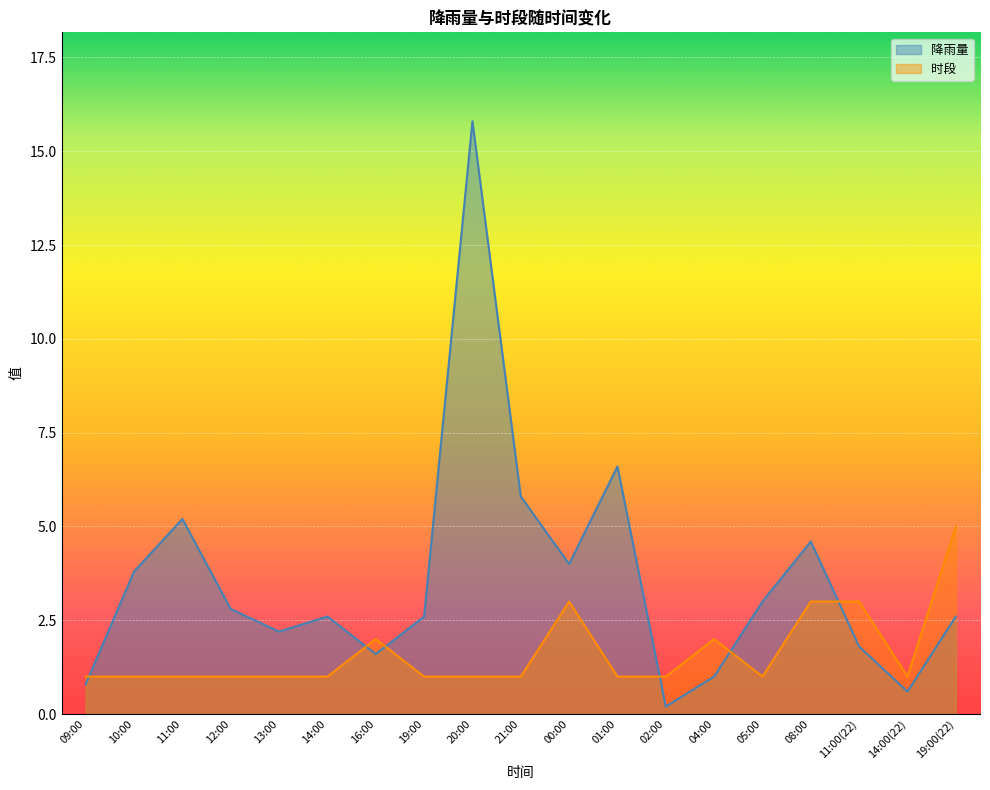

Reading right to left, extract all data points from this chart.

降雨量: 2.6	0.6	1.8	4.6	3.0	1.0	0.2	6.6	4.0	5.8	15.8	2.6	1.6	2.6	2.2	2.8	5.2	3.8	0.8
时段: 5.0	1.0	3.0	3.0	1.0	2.0	1.0	1.0	3.0	1.0	1.0	1.0	2.0	1.0	1.0	1.0	1.0	1.0	1.0